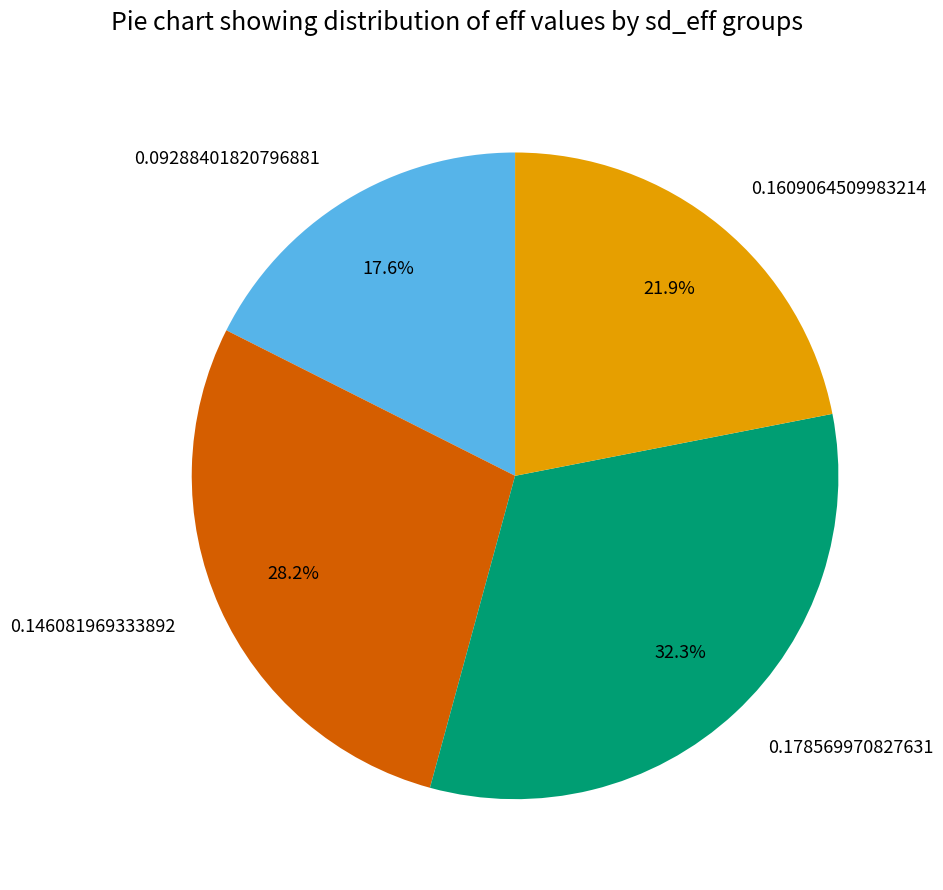

Between 0.178569970827631 and 0.146081969333892, which is larger?

0.178569970827631